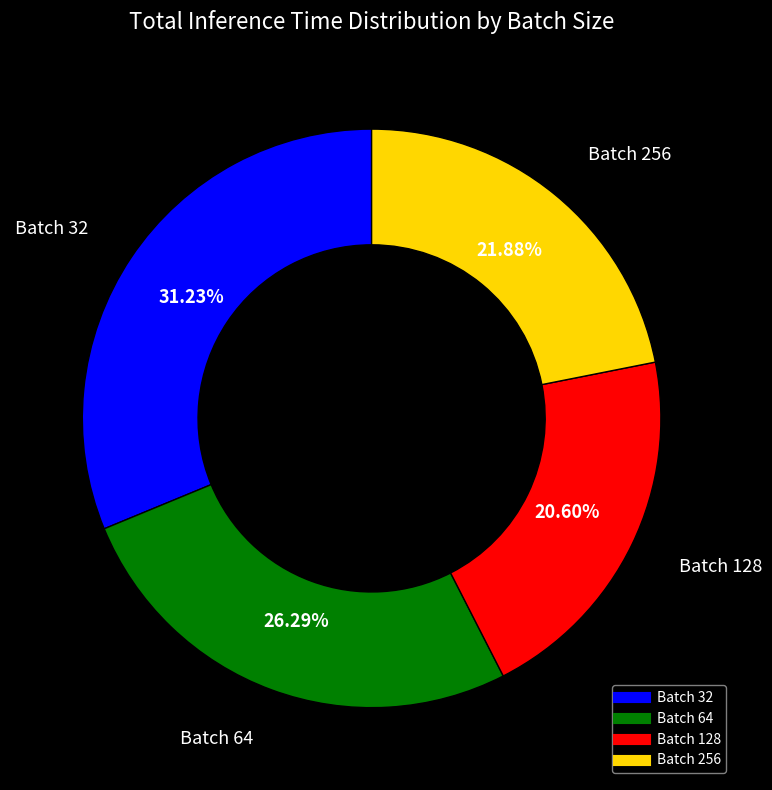

Is there any slice that represents more than half of the pie?

No